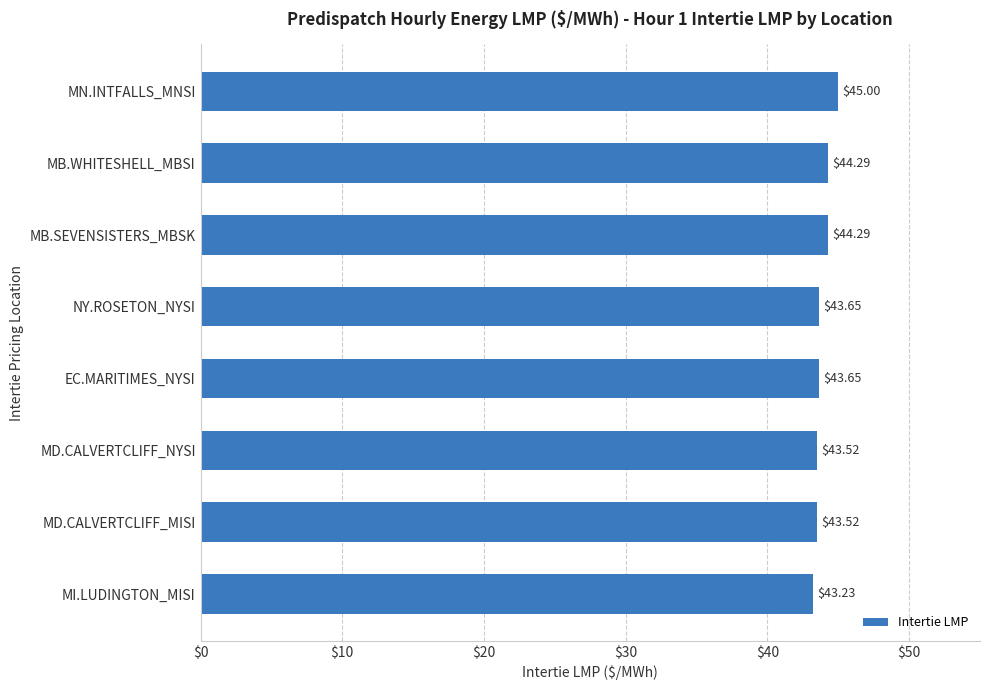

What is the ratio of the value at EC.MARITIMES_NYSI to the value at MB.WHITESHELL_MBSI?

1.0